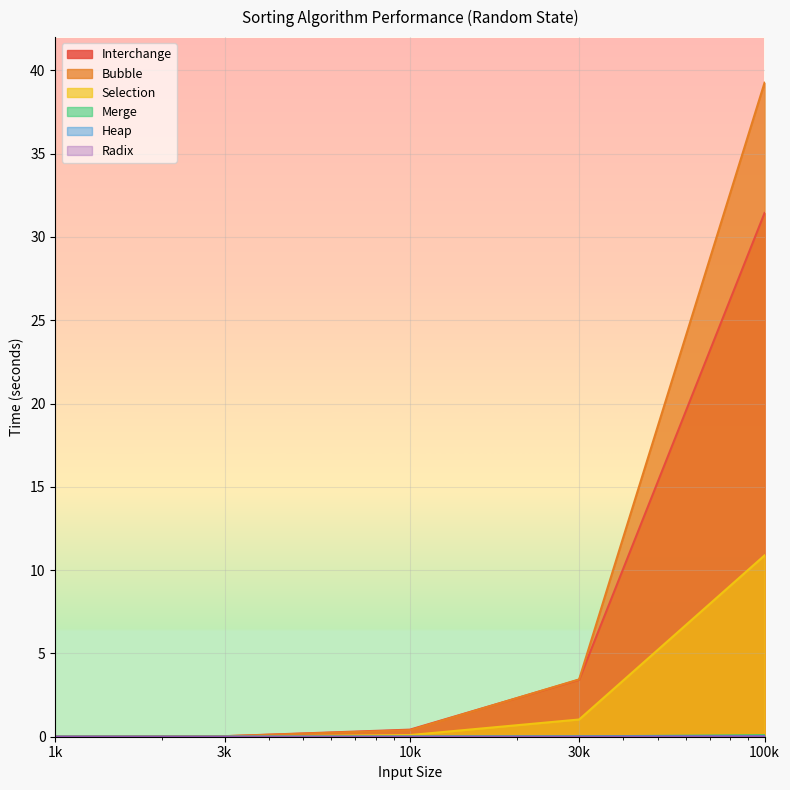

What is the greatest value displayed?

39.3